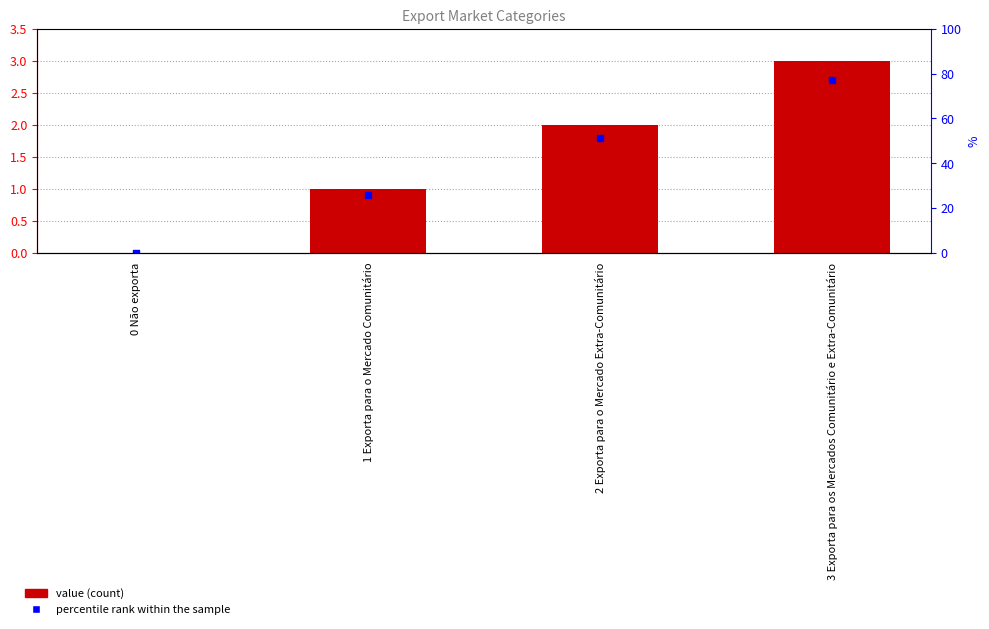

What are all the series names shown in the legend?

value, percentile rank within the sample